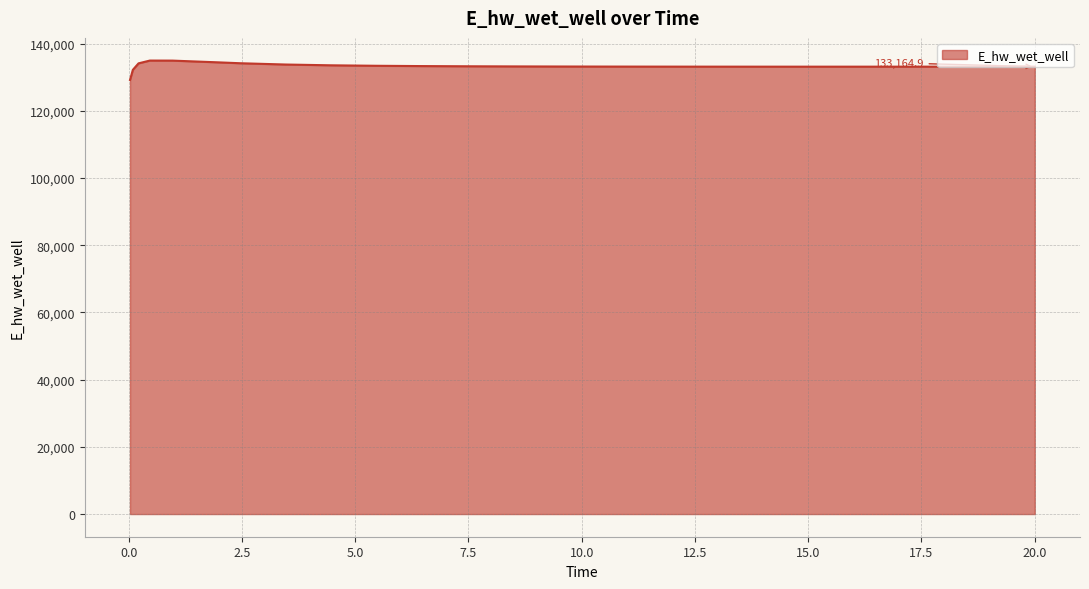

How many series are shown in this chart?

1